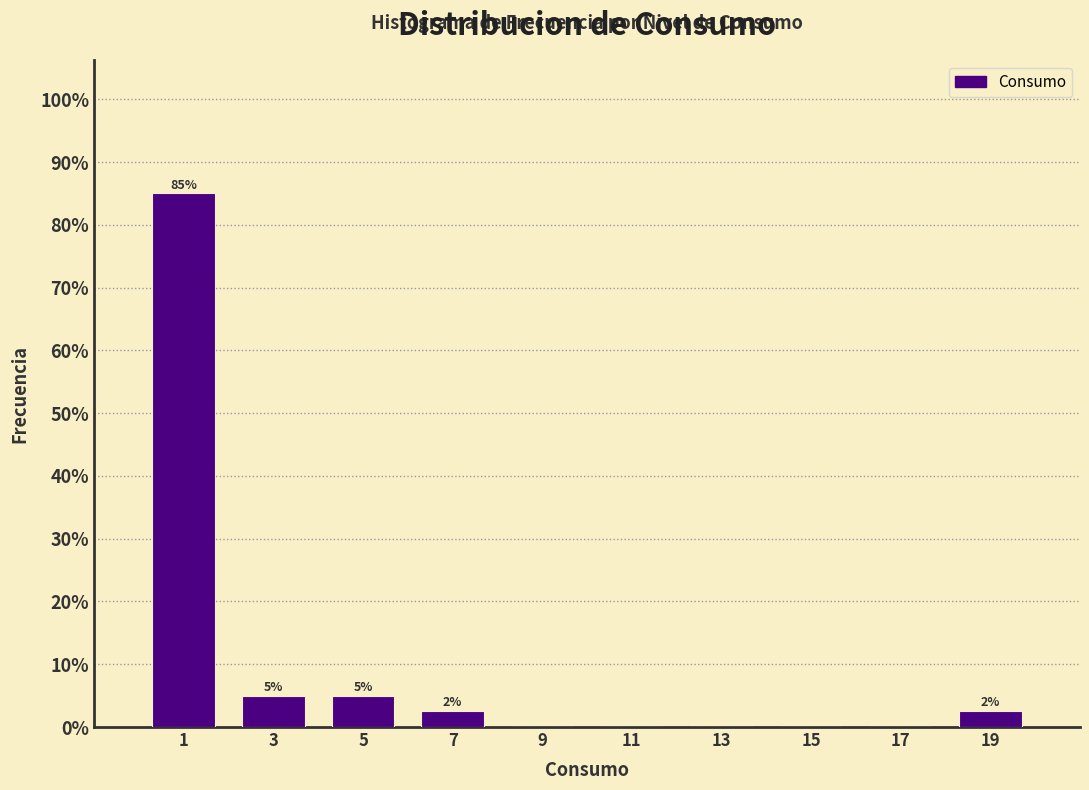

Over which range of the x-axis is the bar tallest?

0 to 2